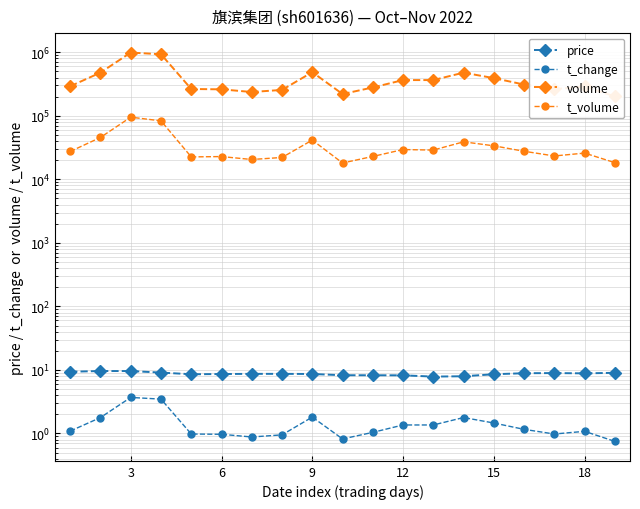

True or false: volume and t_change intersect in this chart.

False